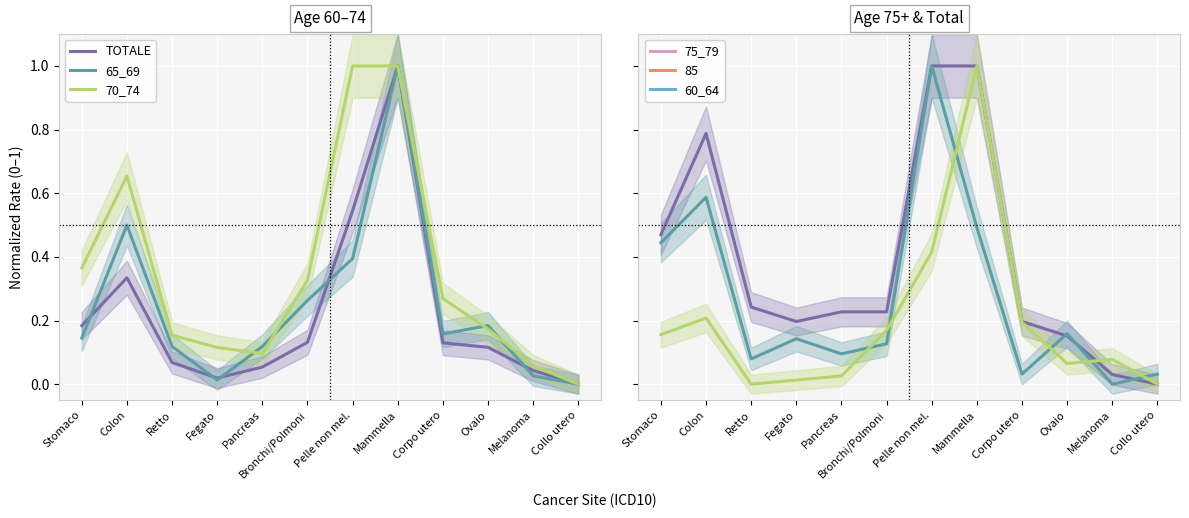

True or false: 75_79 has more than 1 interior local peaks.

False